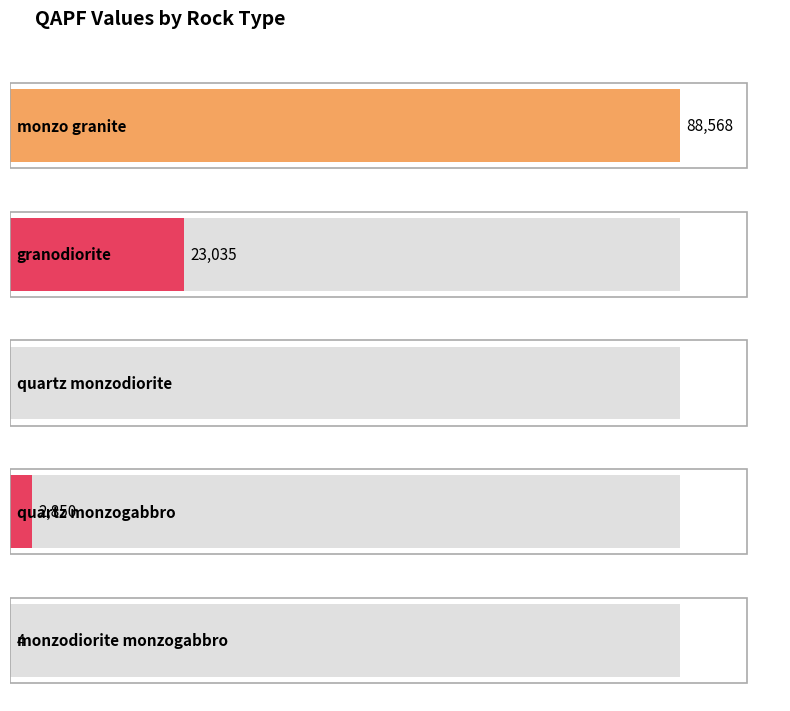

What is the sum of the values at monzodiorite monzogabbro and quartz monzodiorite?

4